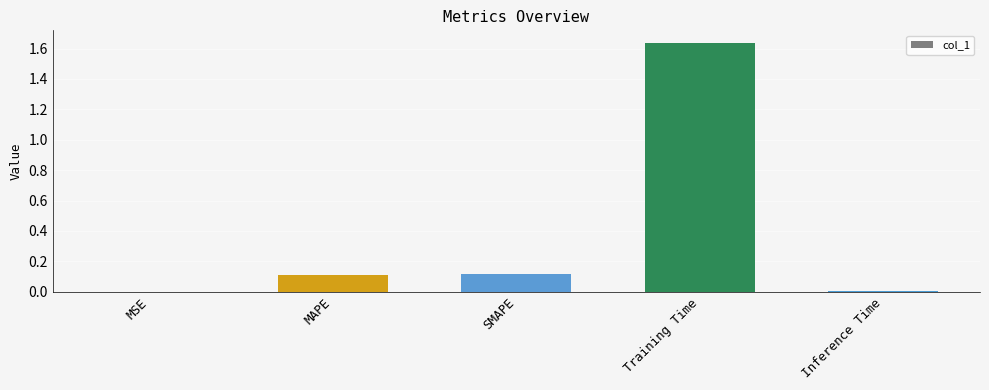

Between Training Time and MAPE, which is larger?

Training Time